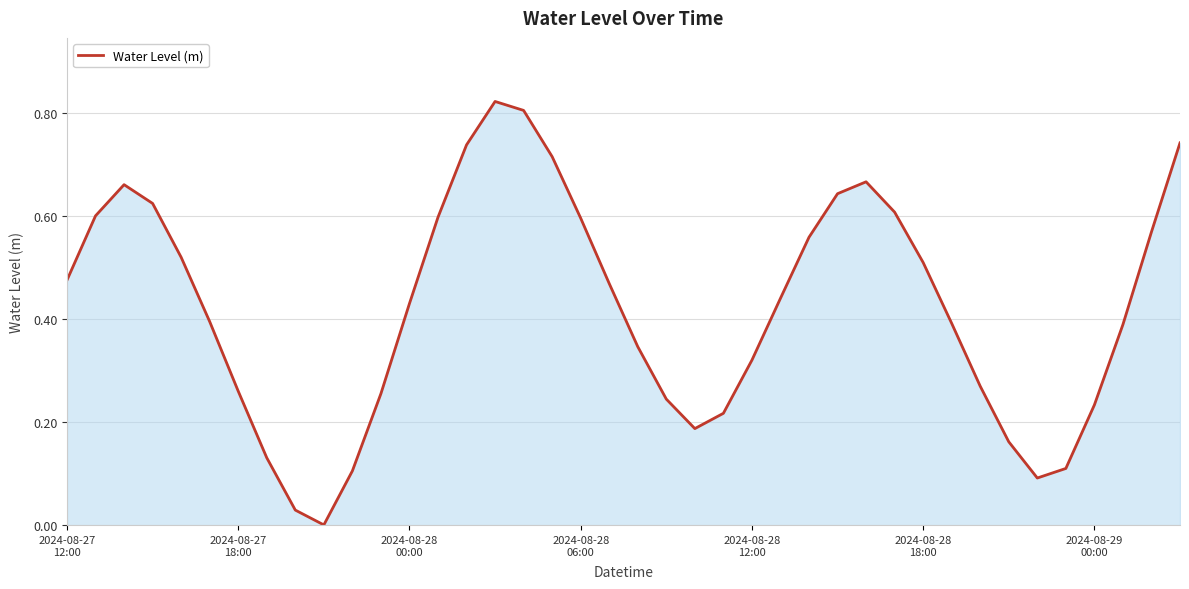

What is the sum of all values?

16.9